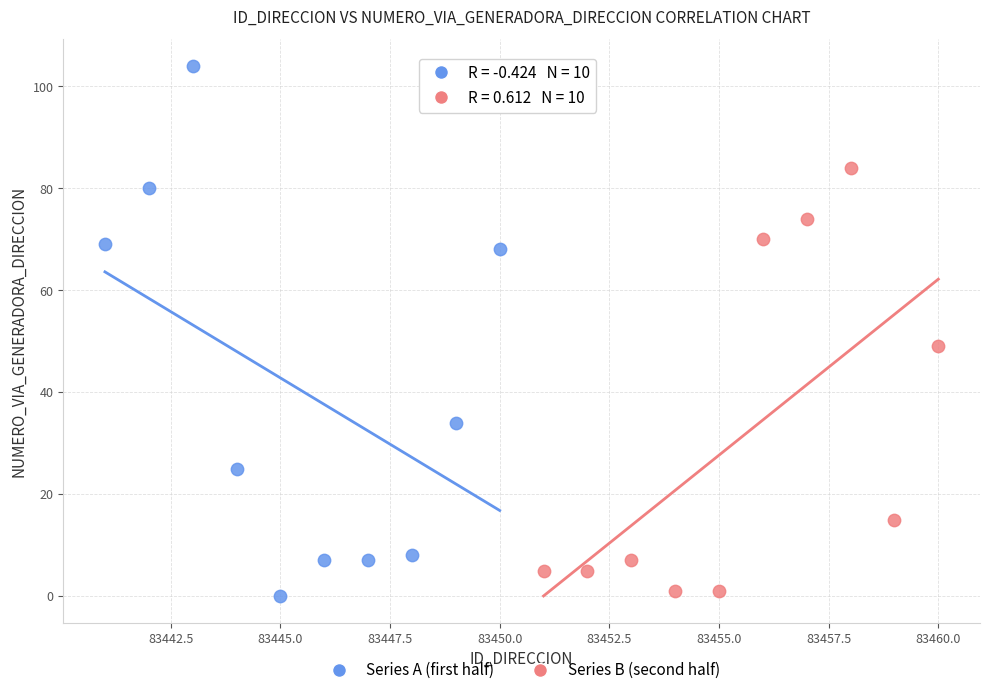

Which series has the largest Y range (max minus min)?

Series A (first half)